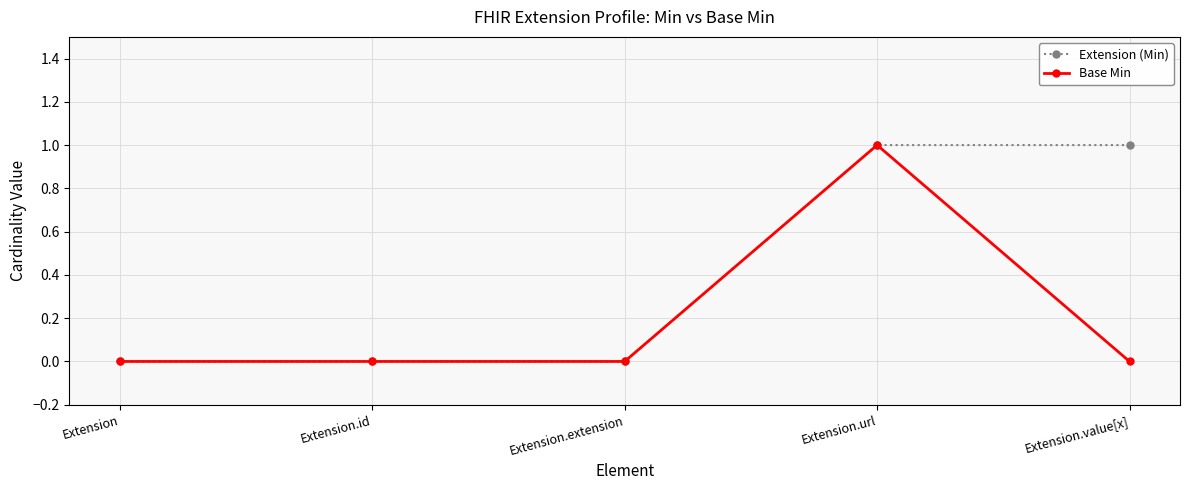

What is the difference between the maximum and minimum values in the Base Min series?

1